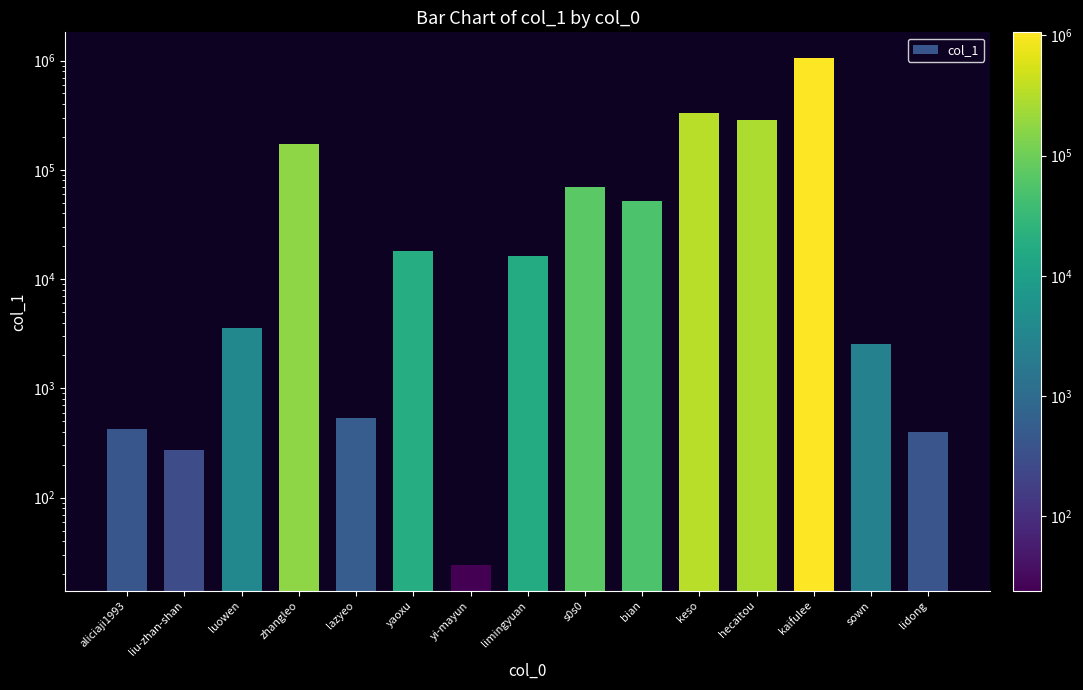

What is the greatest value displayed?

1062317